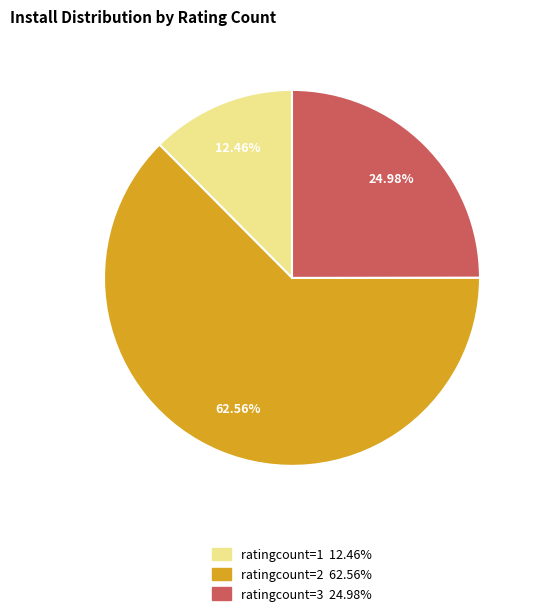

Is the sum of ratingcount=1 12.46% and ratingcount=3 24.98% greater than half?

No